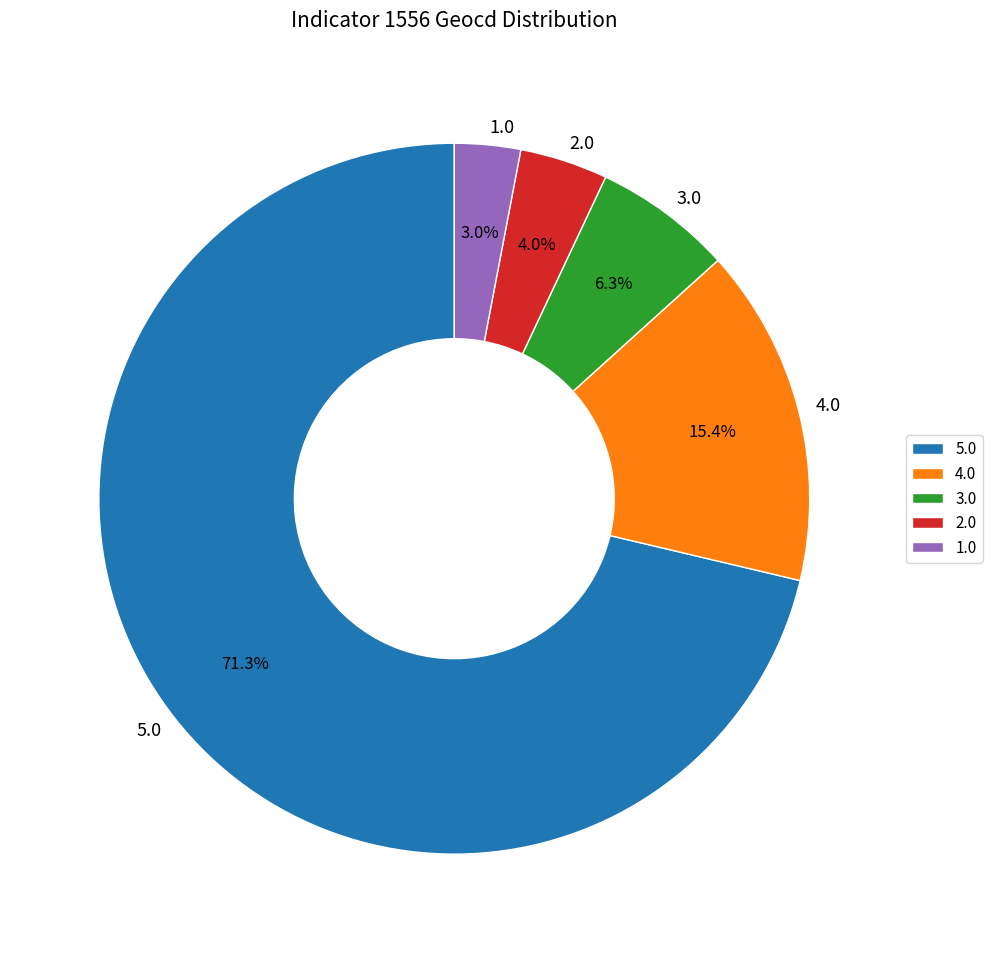

Which category has the smallest portion of the pie?

1.0